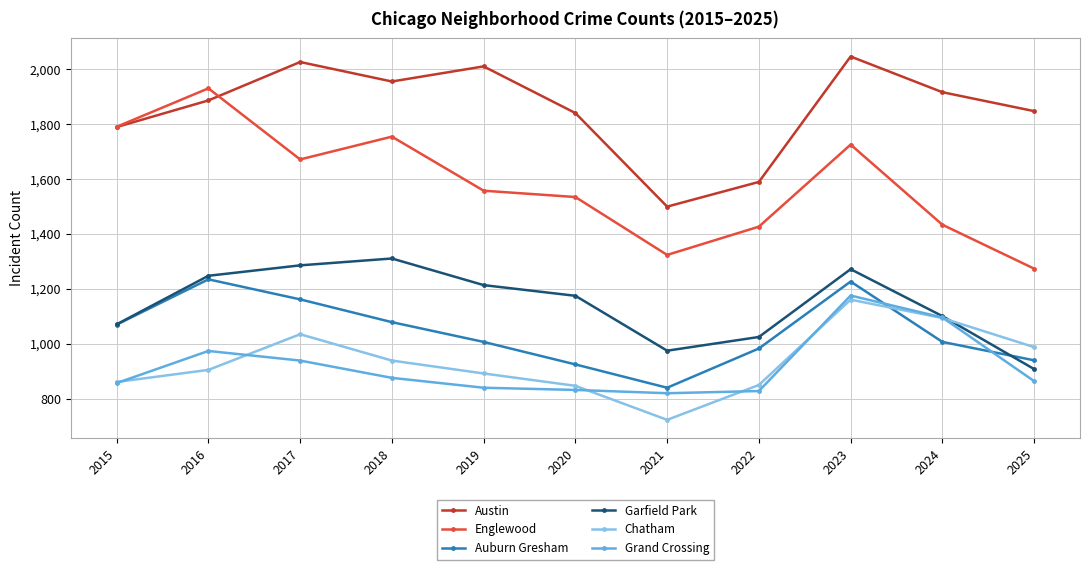

Where is the first local minimum for Auburn Gresham?

2021